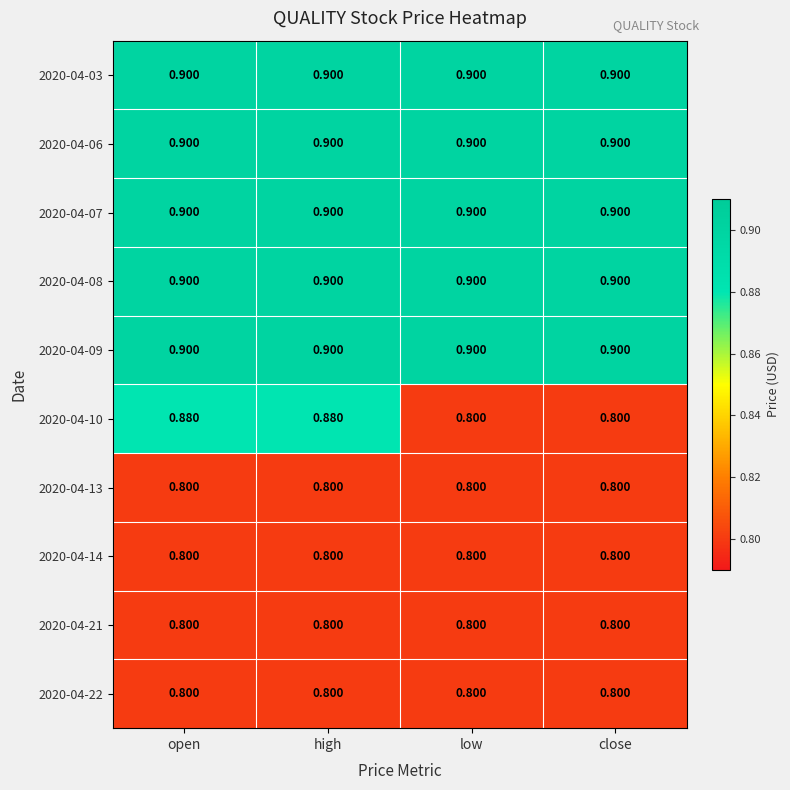

What is the total value across all series at low?

8.5